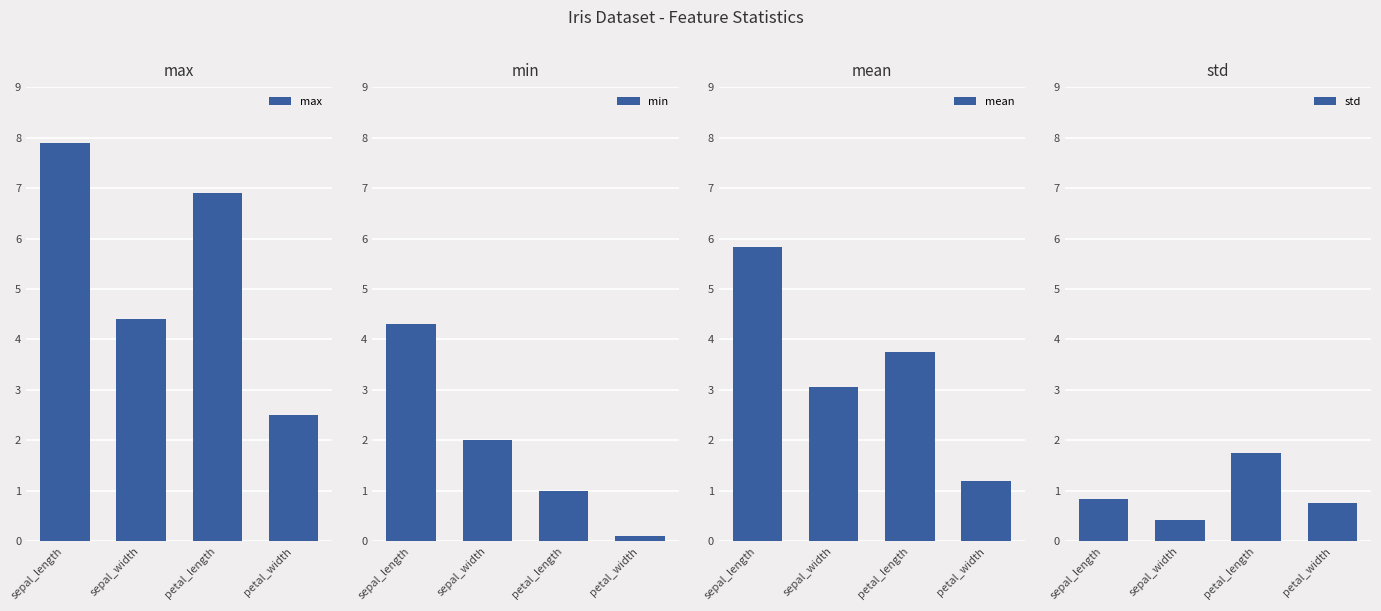

What is the total value across all series at petal_length?

13.4